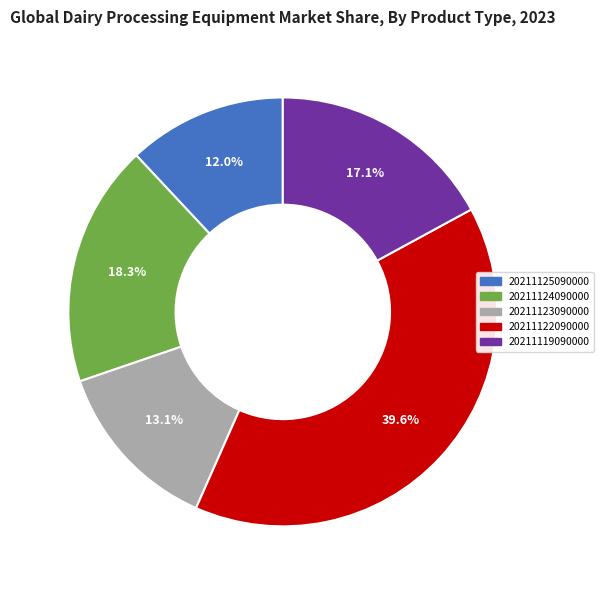

To the nearest percent, what percentage of the pie is 20211124090000?

18%